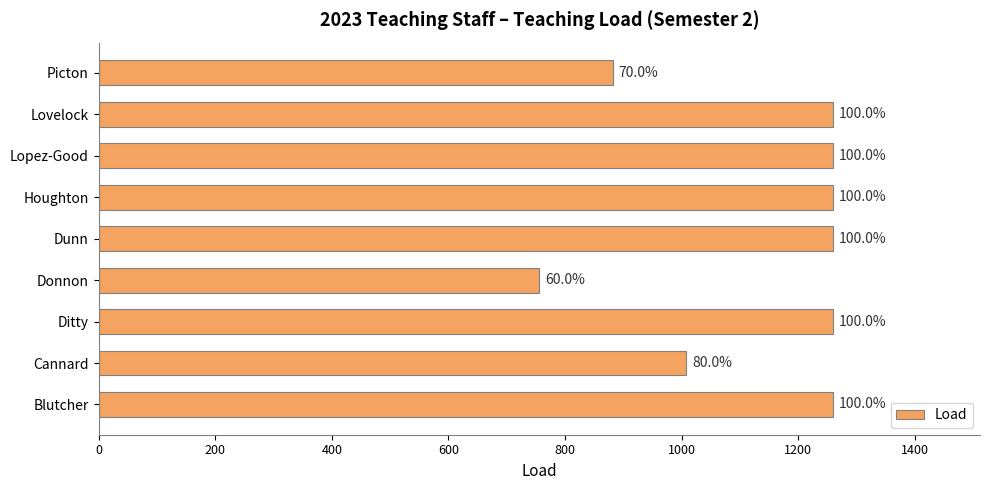

How many bars are there in total?

9